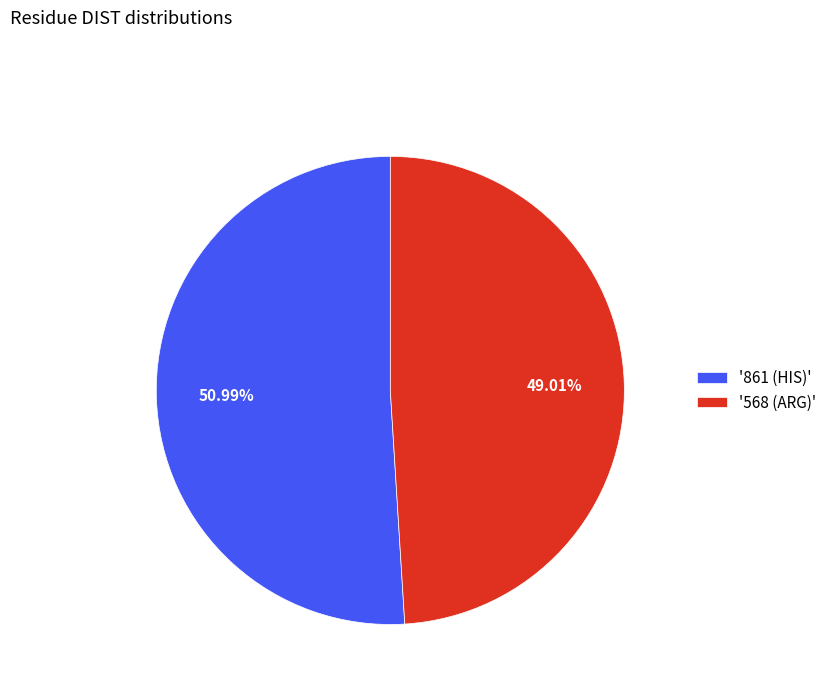

Which slice is the smallest?

'568 (ARG)'